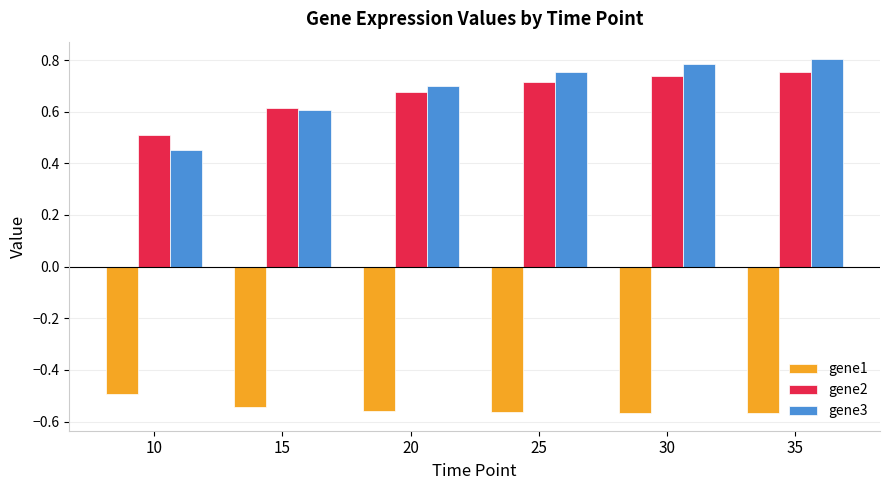

The gene3 series shows 0.2 at 10. True or false?

False